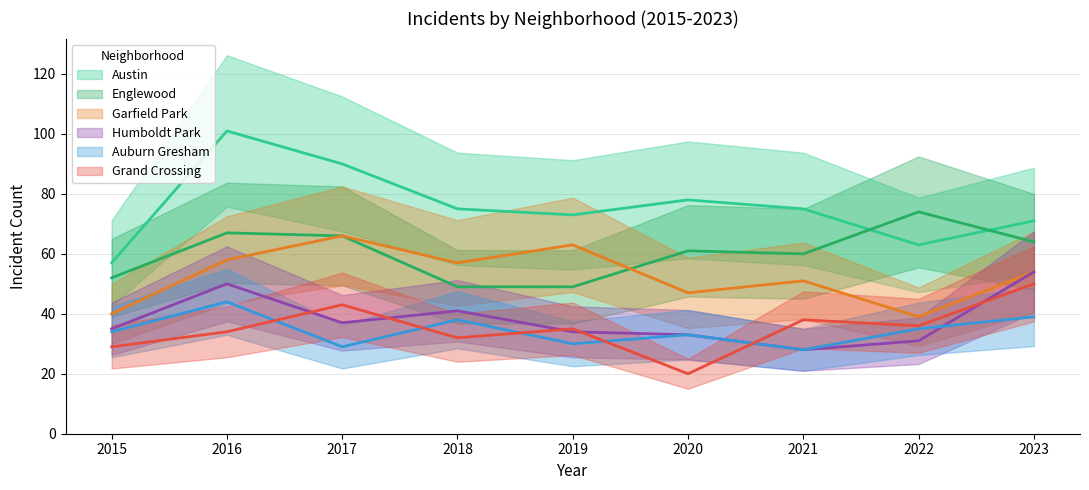

Which series changed the most between 2015 and 2023?

Grand Crossing